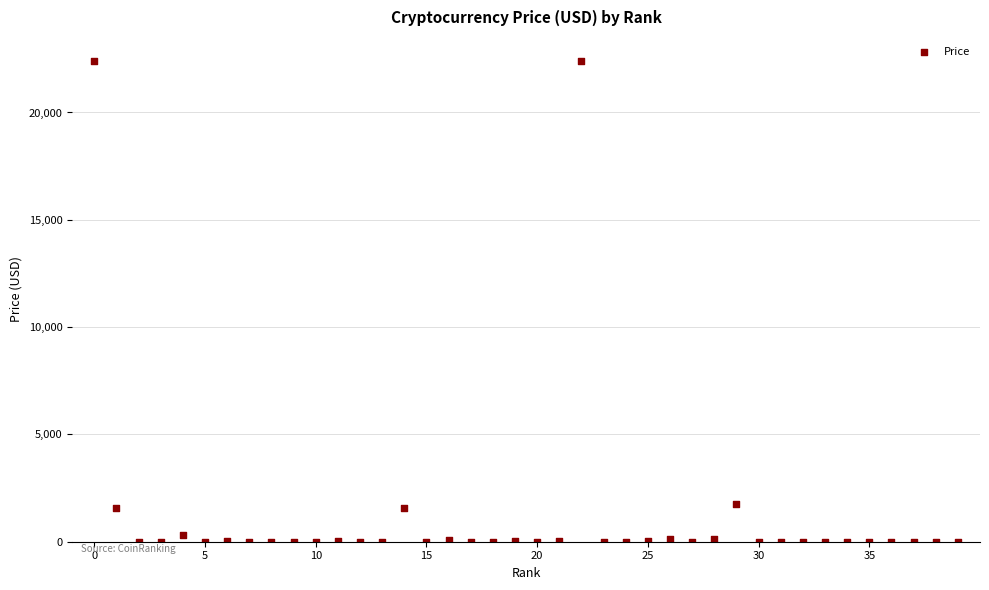

What is the range of Y values (max minus min)?

22399.6